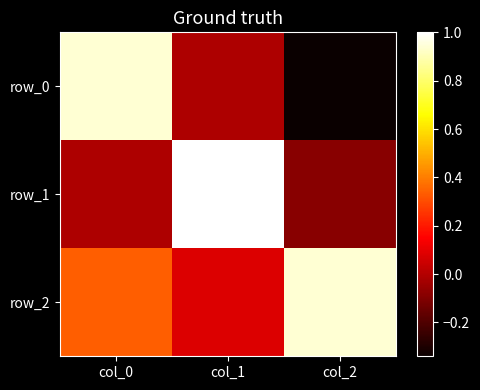

Which series has the largest range (max minus min)?

row_0